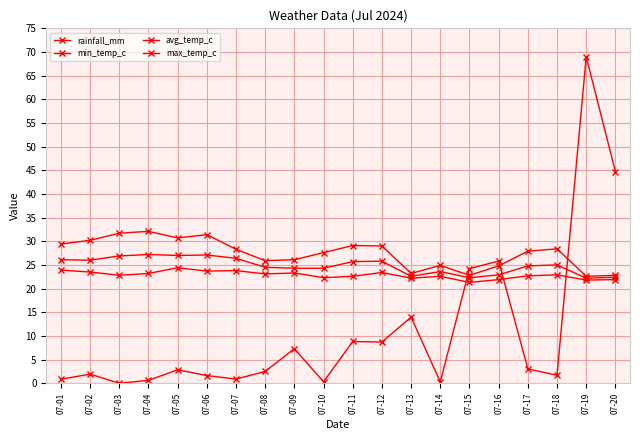

Which category has the lowest value in the max_temp_c series?

07-19